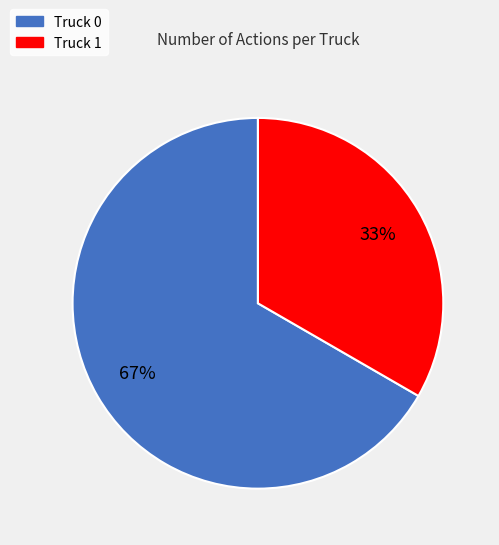

To the nearest percent, what is the combined percentage of Truck 1 and Truck 0?

100%